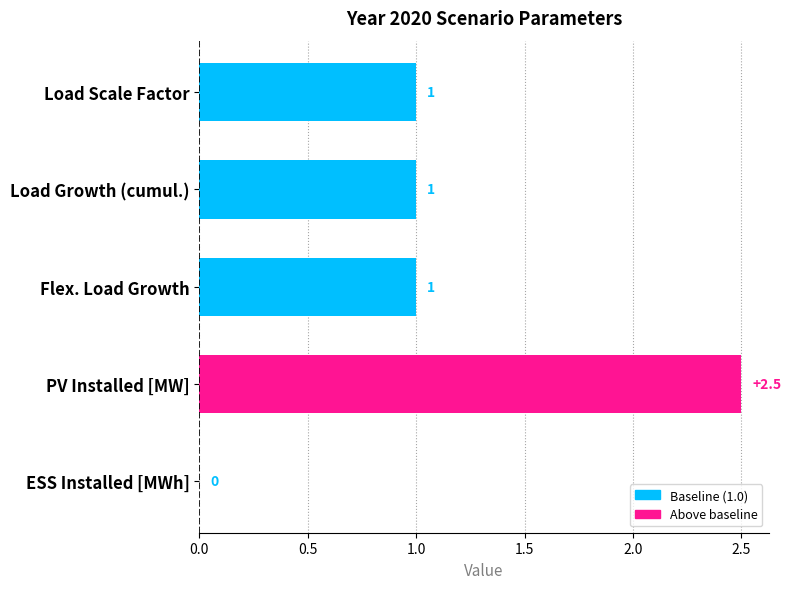

How many values are between 1 and 2?

3